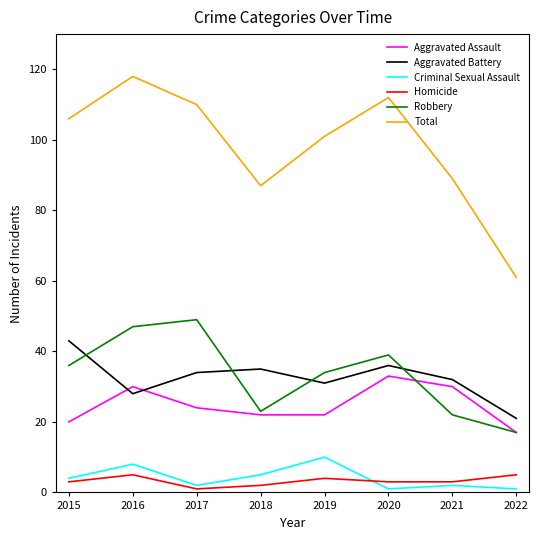

What is the difference between the highest and lowest values at 2017?

109